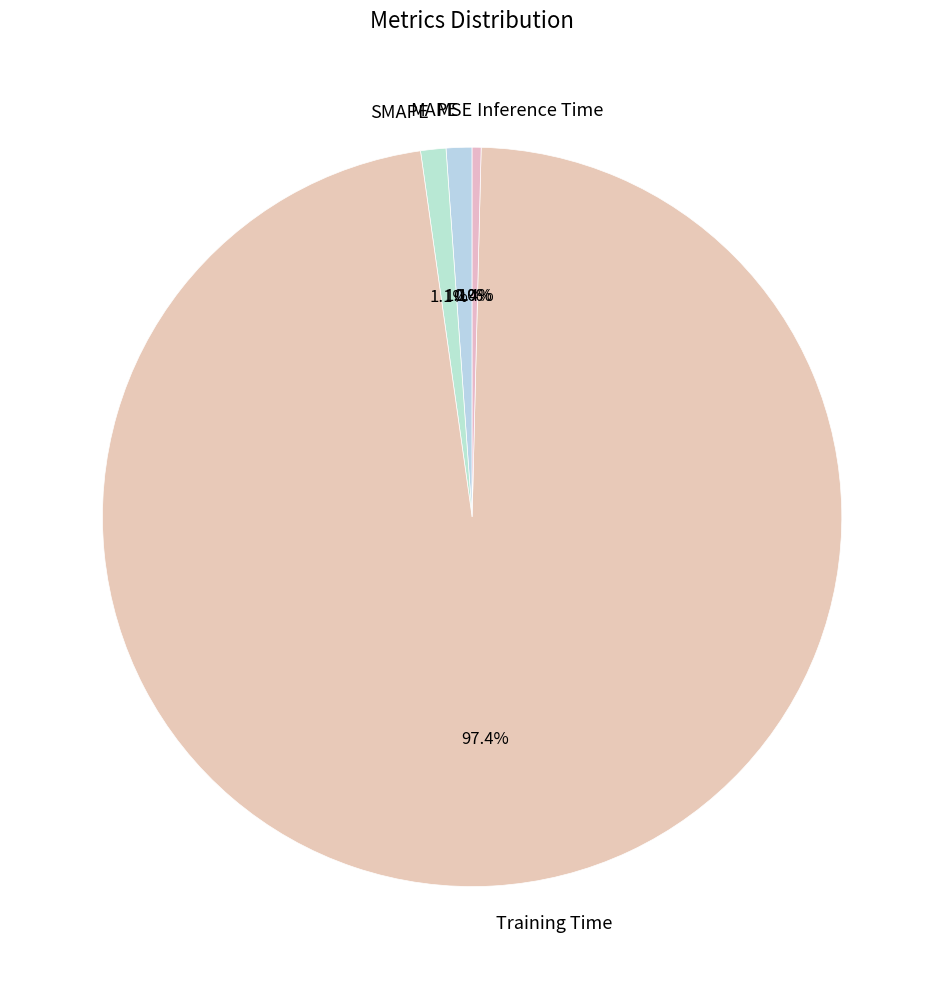

Which slice is the largest?

Training Time